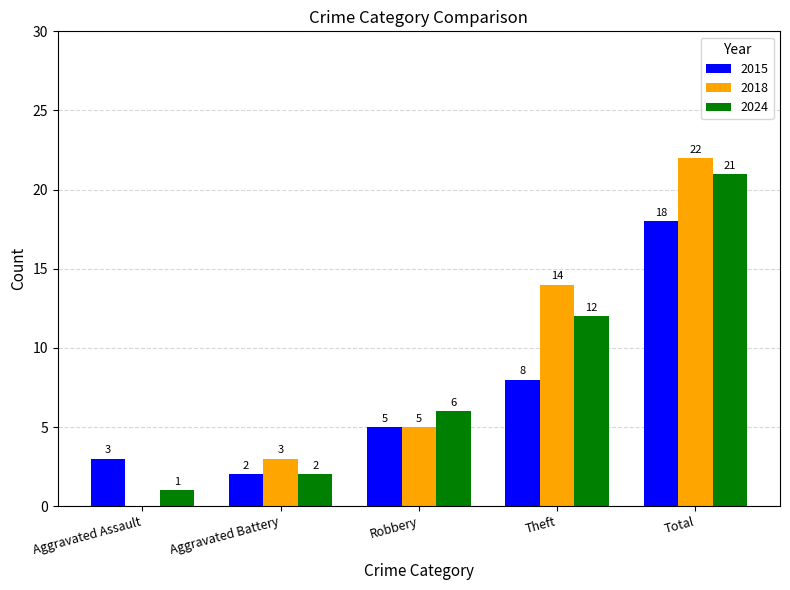

What value does the 2015 series have at Theft?

8